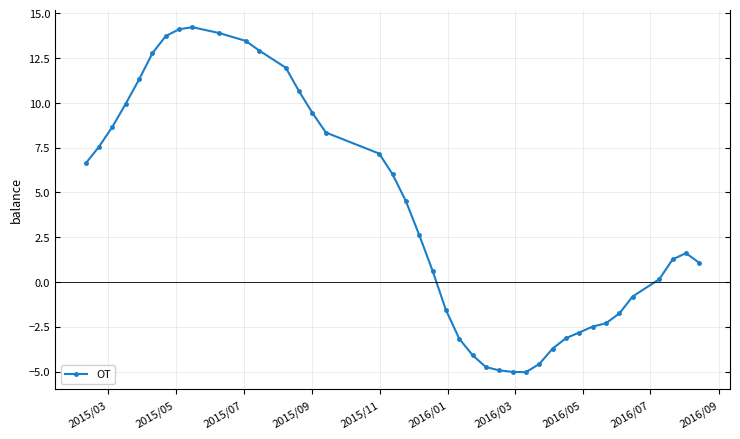

What is the value of the 28th point from the left?

-5.0